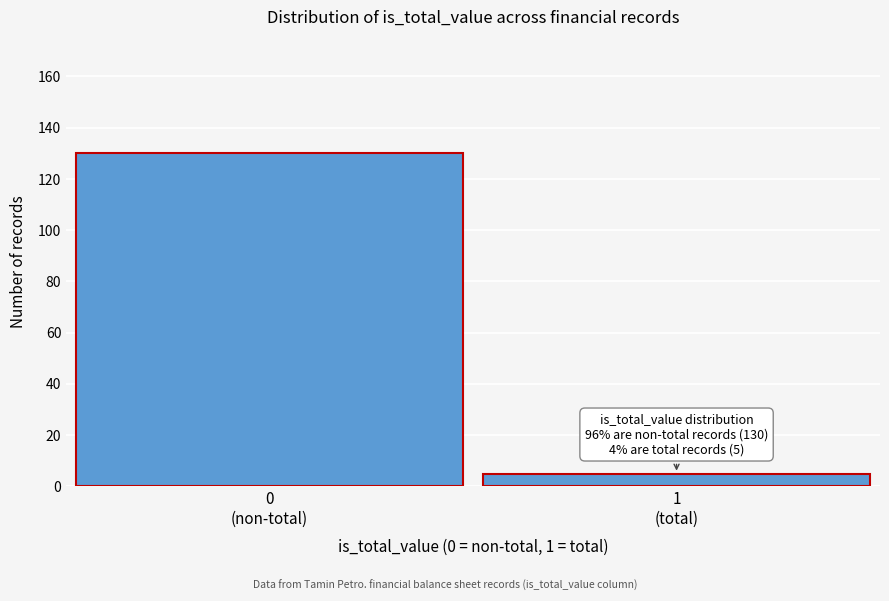

Reading right to left, transcribe all the data shown in this chart.

5	130